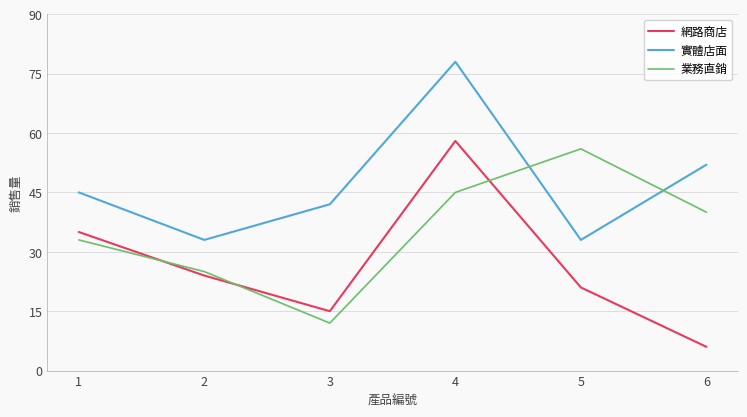

At which category is the sum across all series the highest?

4